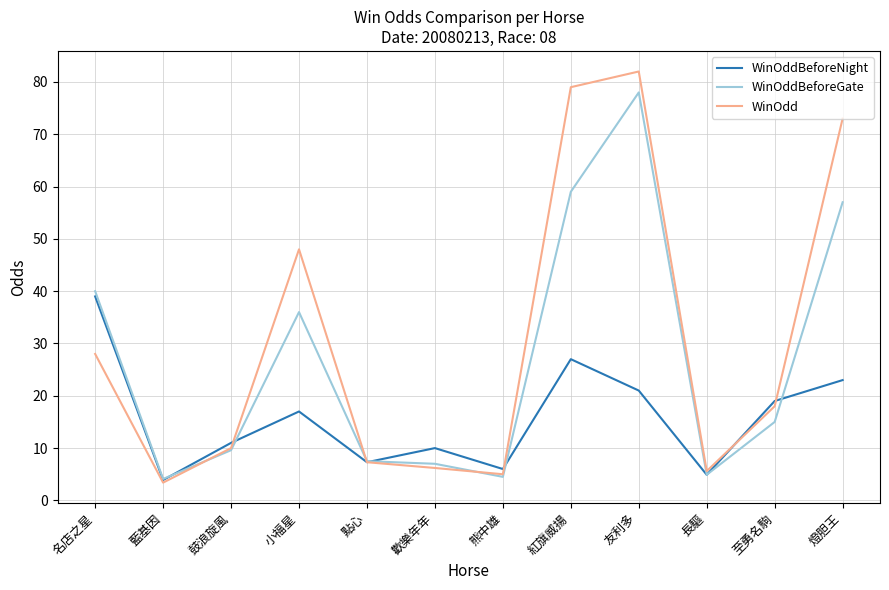

The WinOdd series shows 32.3 at 燈胆王. True or false?

False